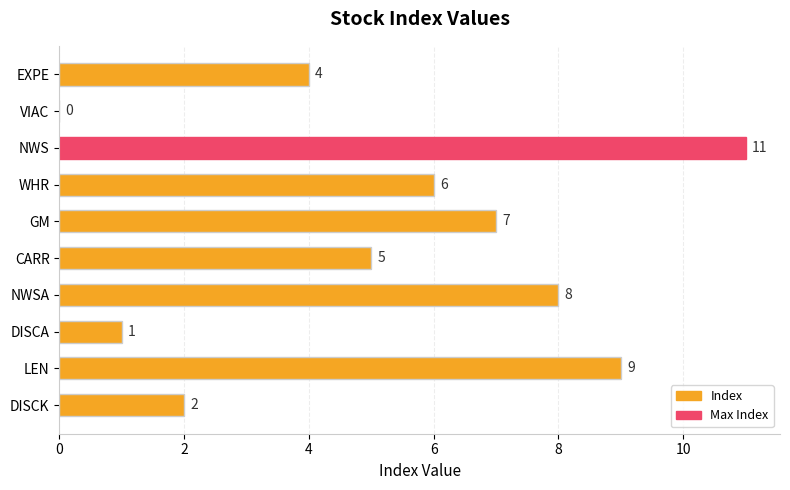

What is the change in value from DISCA to GM?

+6